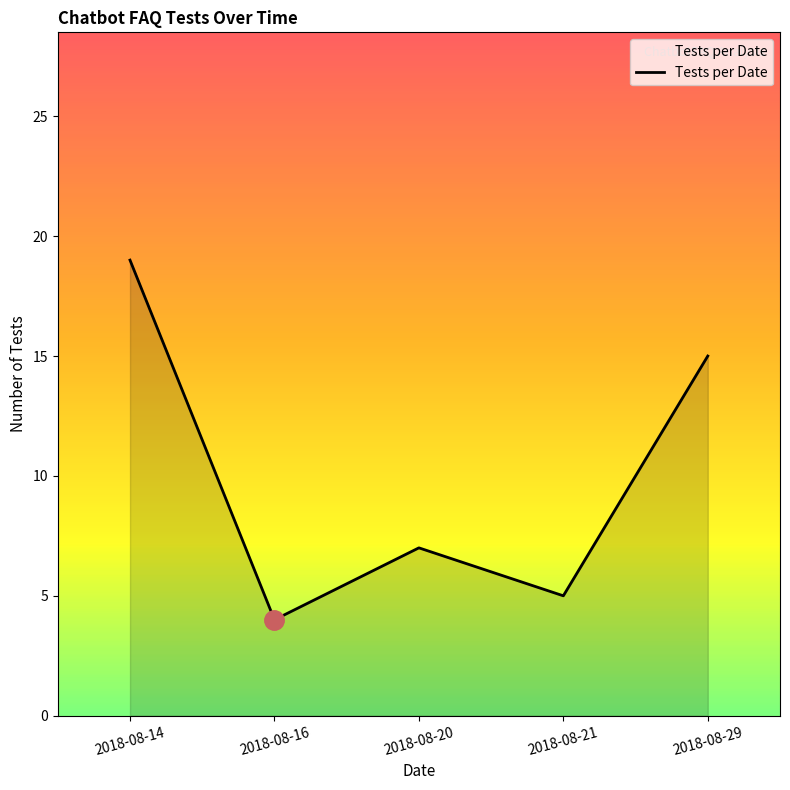

Read the value at 2018-08-29, to the nearest 10.

20